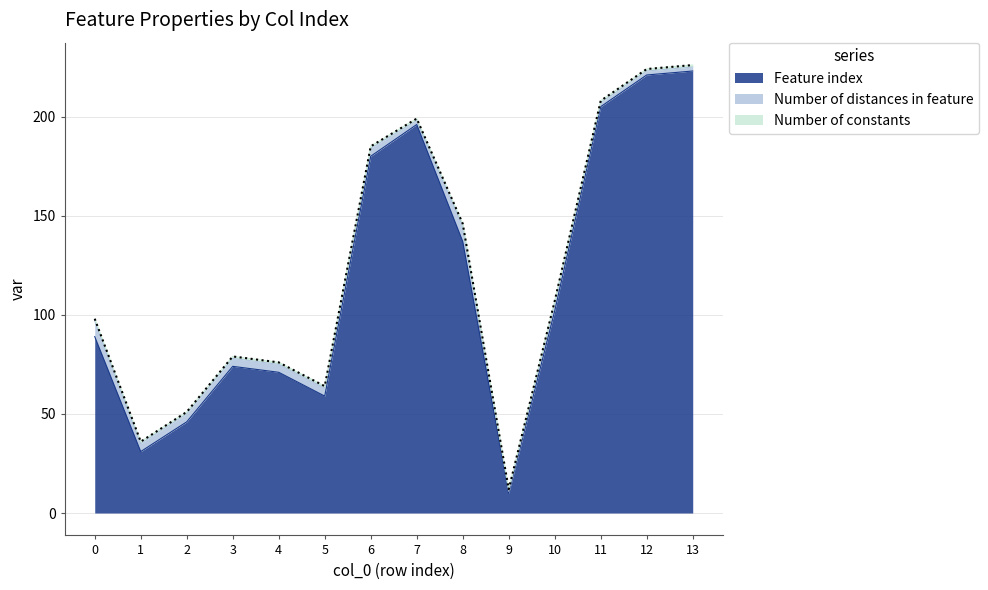

True or false: Number of constants and Number of distances in feature intersect in this chart.

False